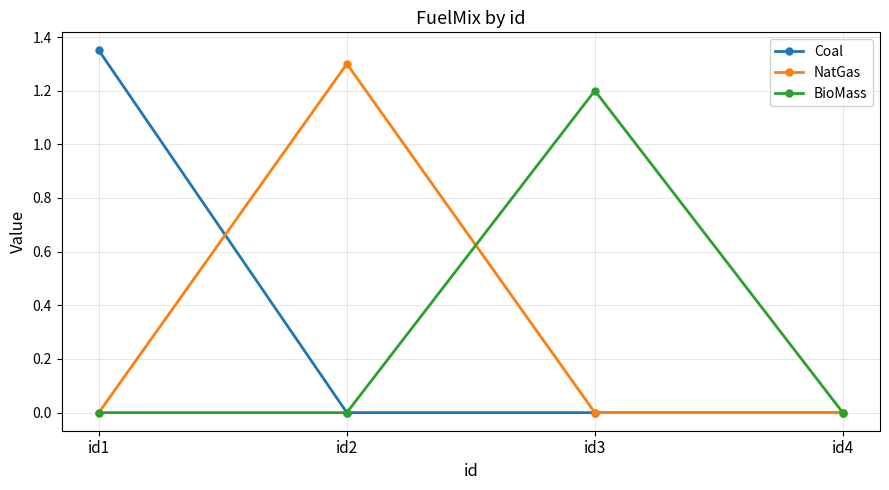

Is the value of Coal at id3 greater than the value of BioMass at id3?

No